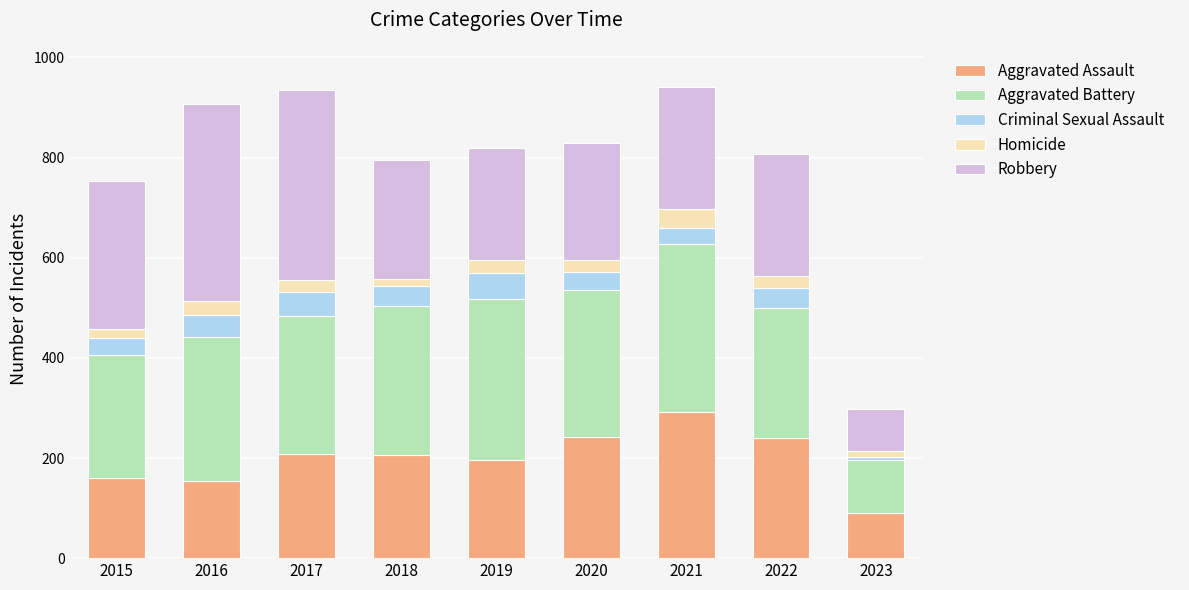

What is the highest value of the Aggravated Assault series?

292